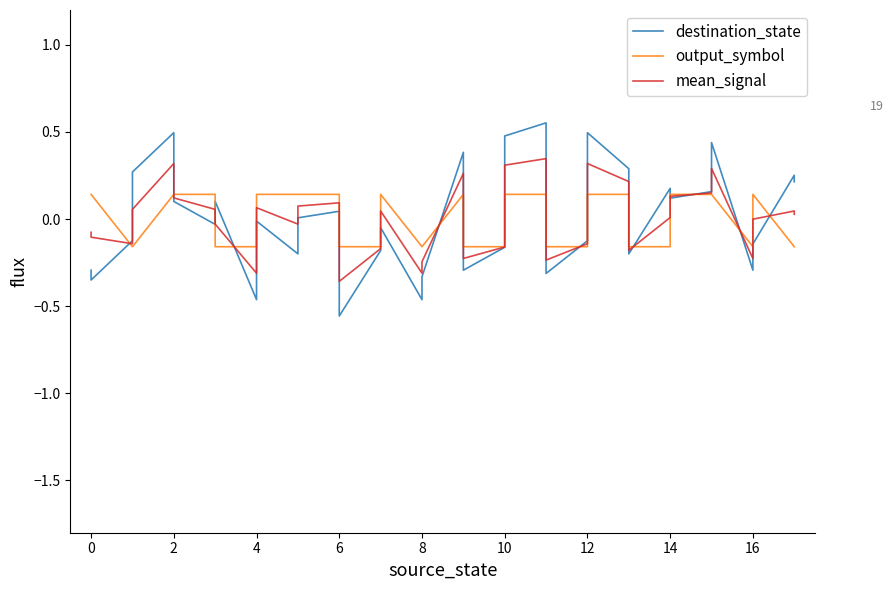

Is the value of mean_signal at 13 greater than the value of output_symbol at 10?

No